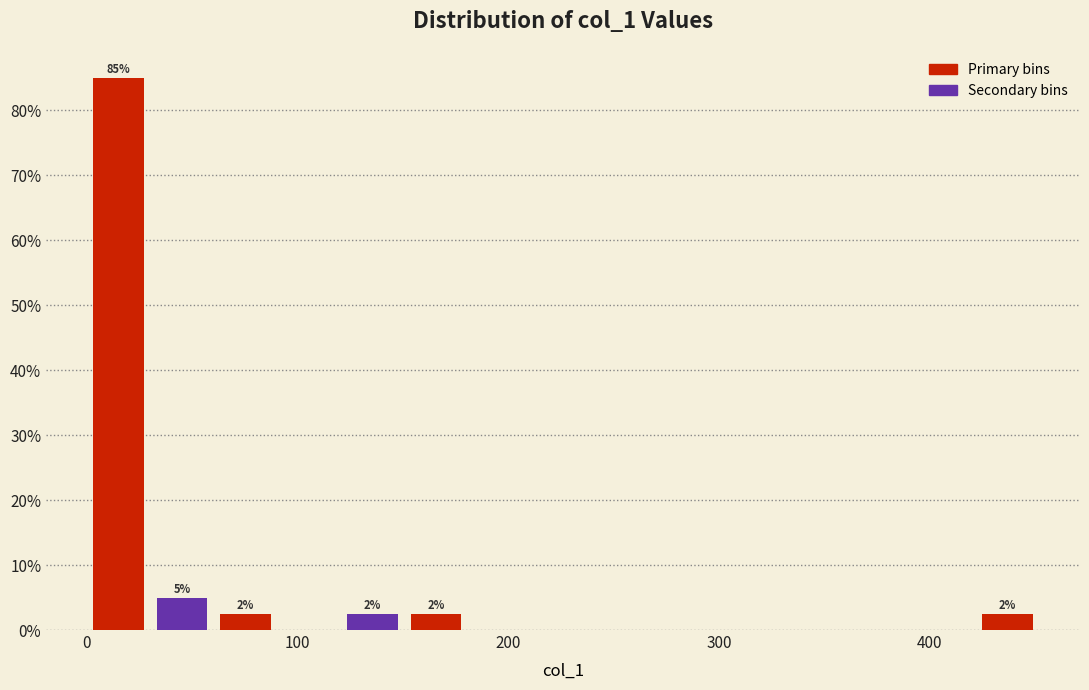

Read against the x-axis, roughly where is the centre of the tallest bar?

20